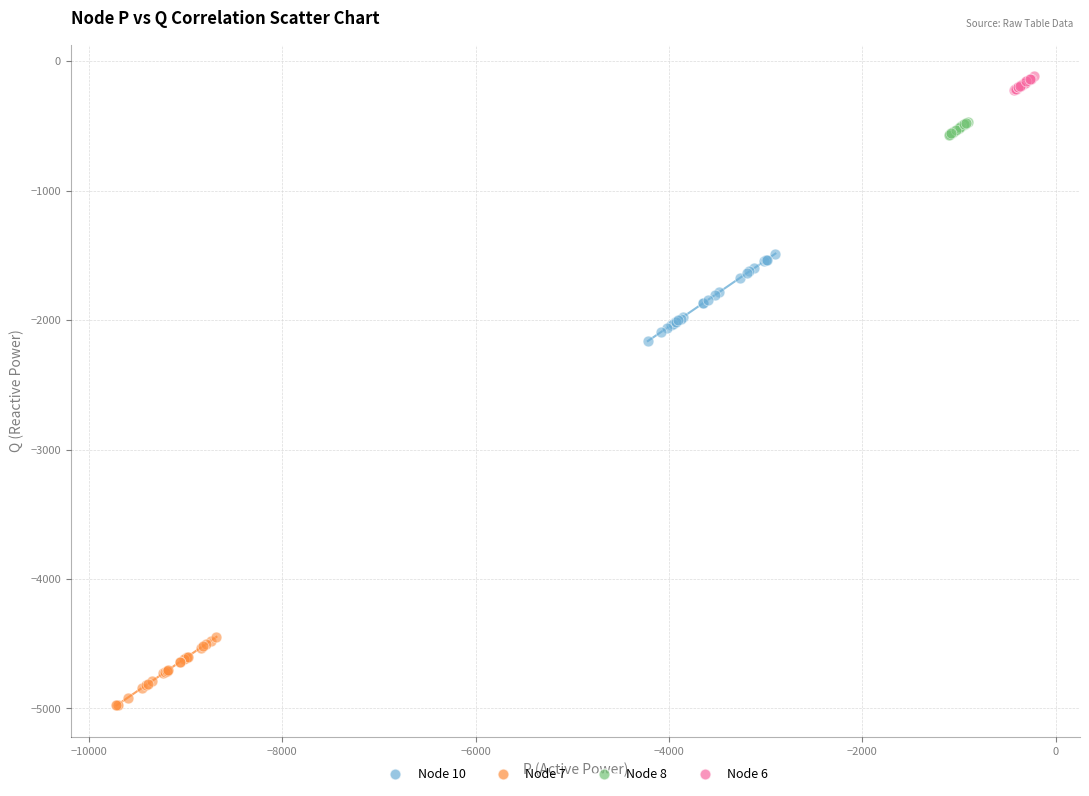

Which series reaches the maximum Y coordinate?

Node 6